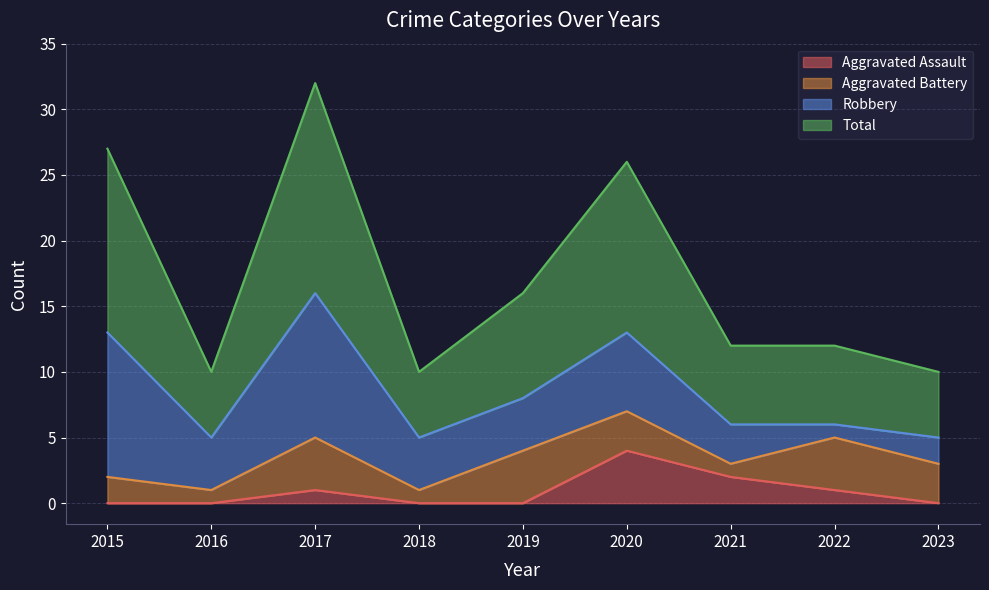

Which has a higher value, 2023 or 2018?

2023